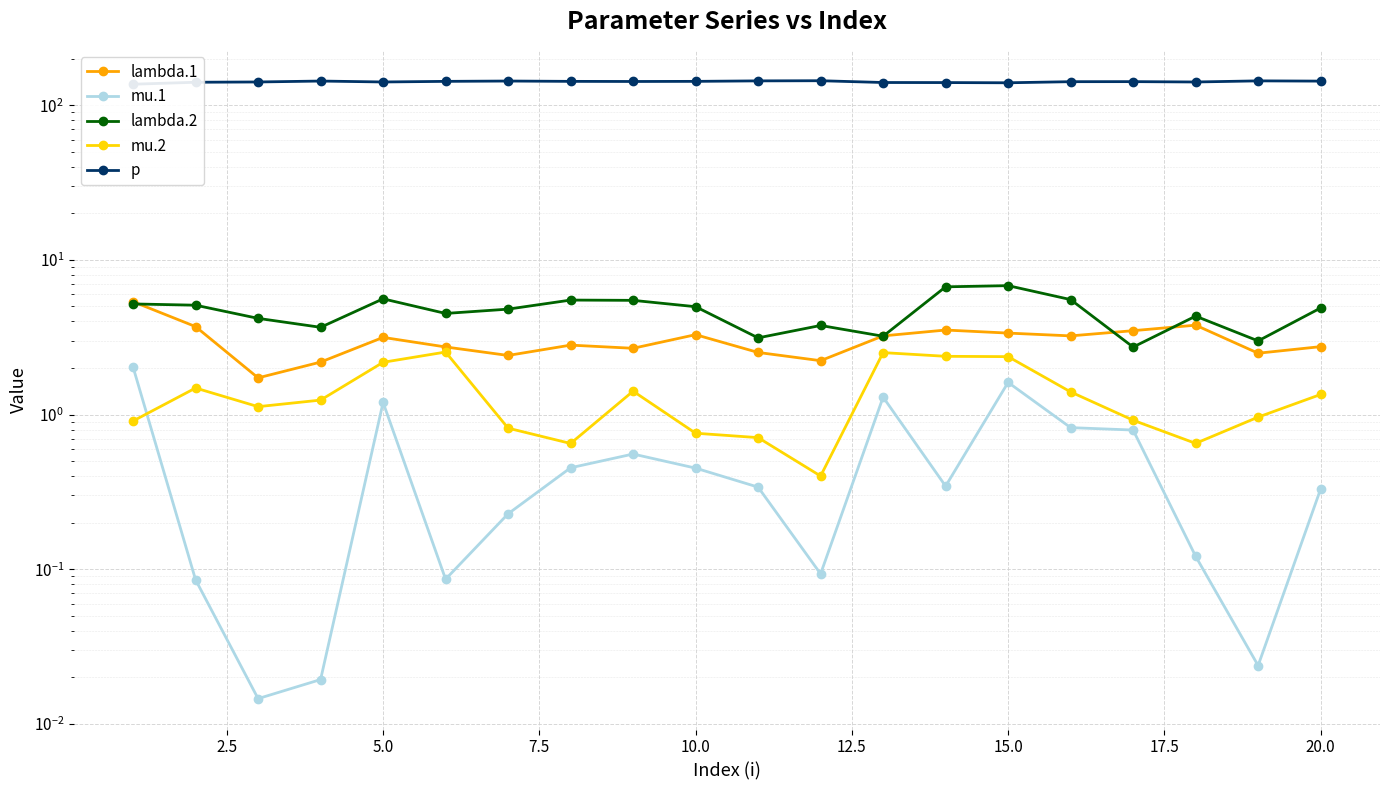

How many values in the lambda.1 series exceed 3?

10